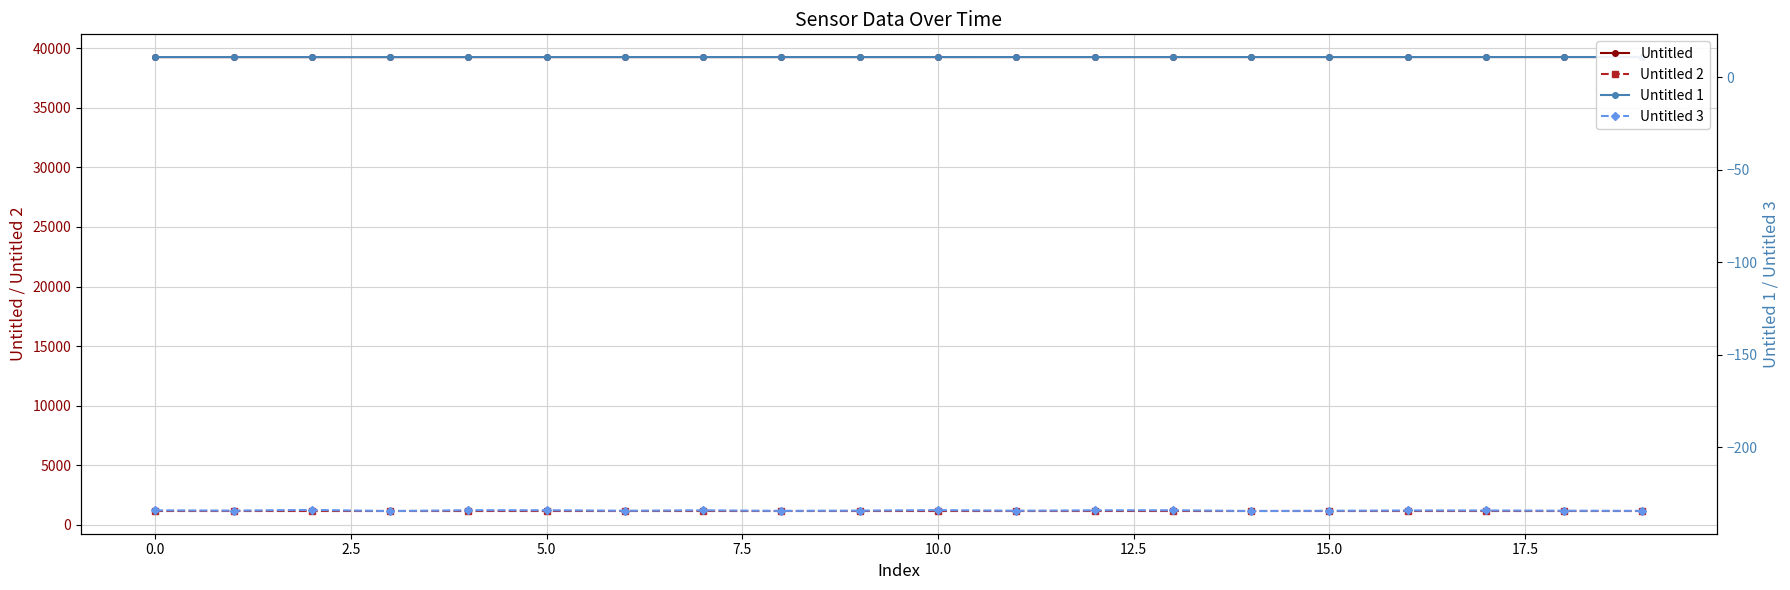

True or false: Untitled has a value of 59647.6 at 10.

False